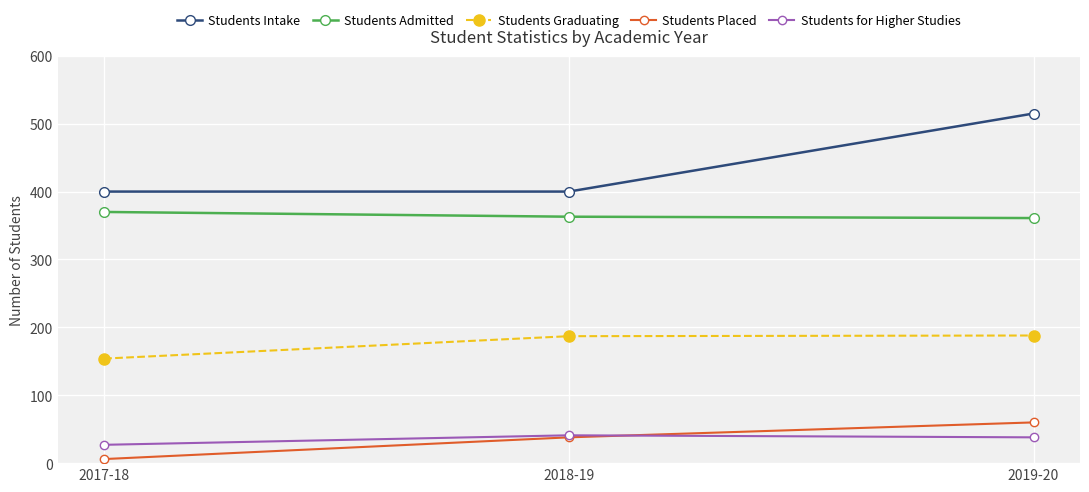

The value of Students Admitted at 2019-20 is 239. True or false?

False